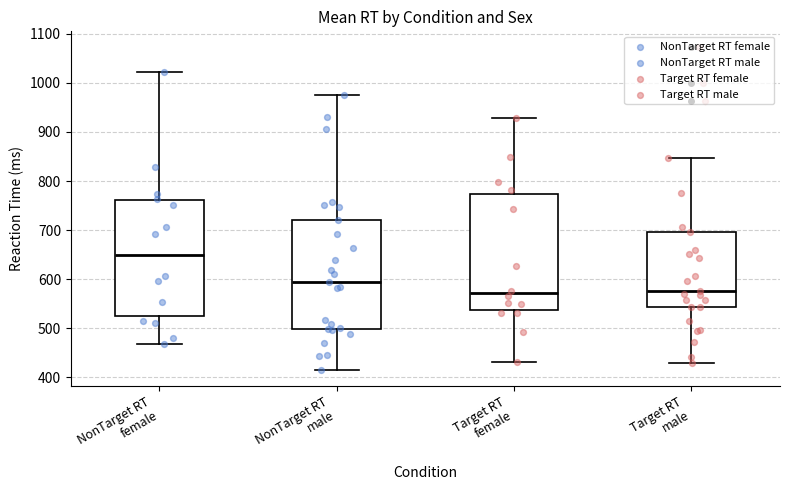

Which box's median line is the highest?

NonTarget RT female